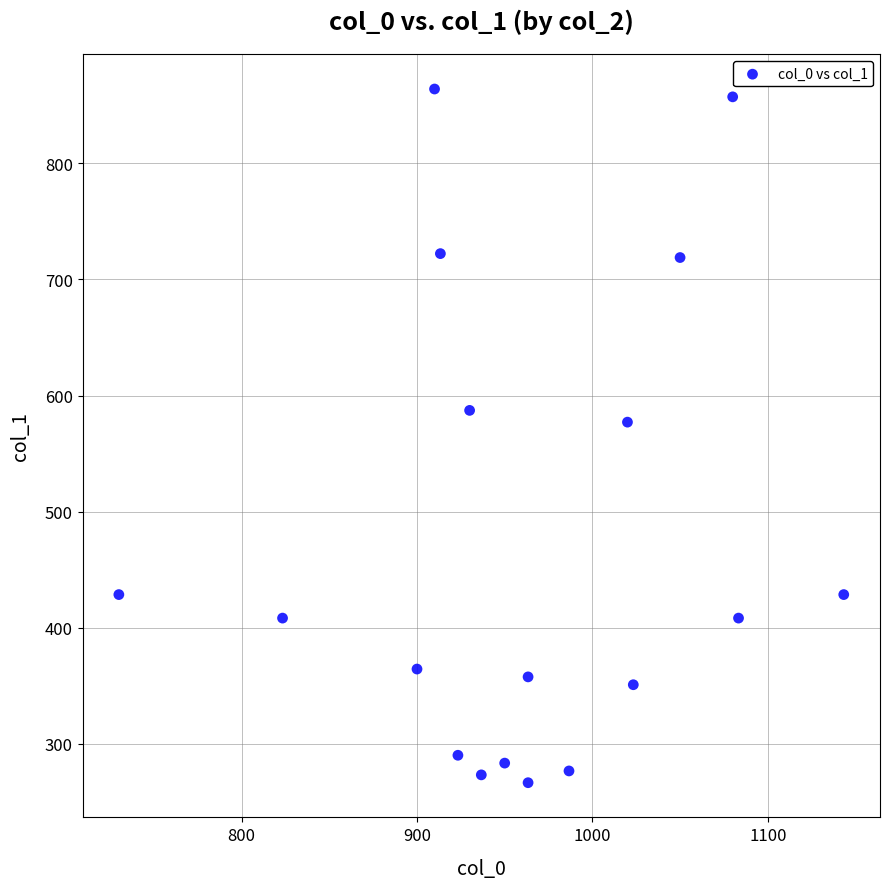

What is the range of Y values (max minus min)?

597.4